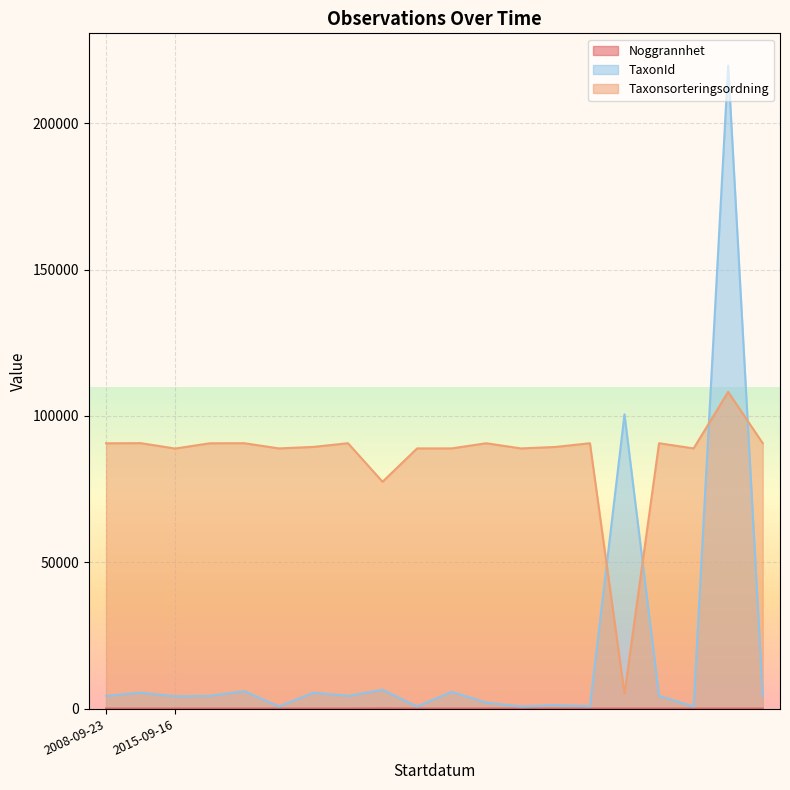

What are all the series names shown in the legend?

Noggrannhet, TaxonId, Taxonsorteringsordning